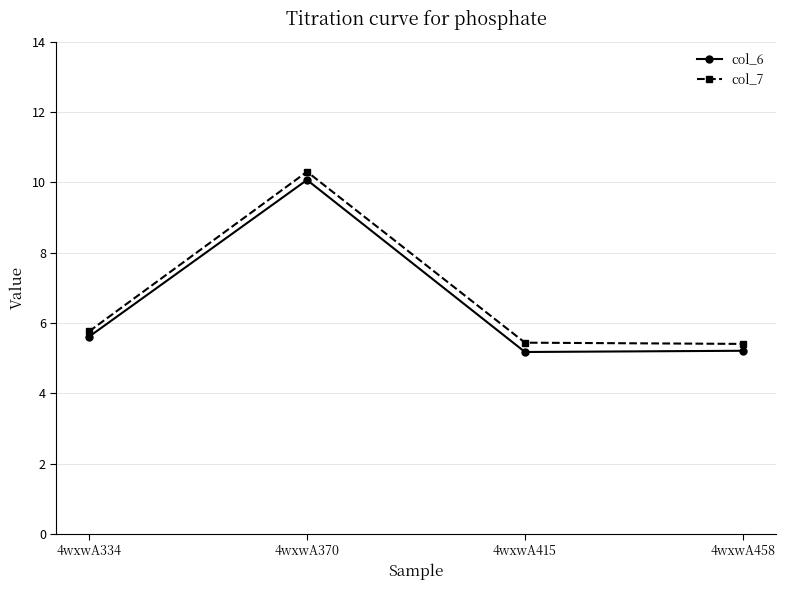

What is the sum of all col_7 values?

26.9